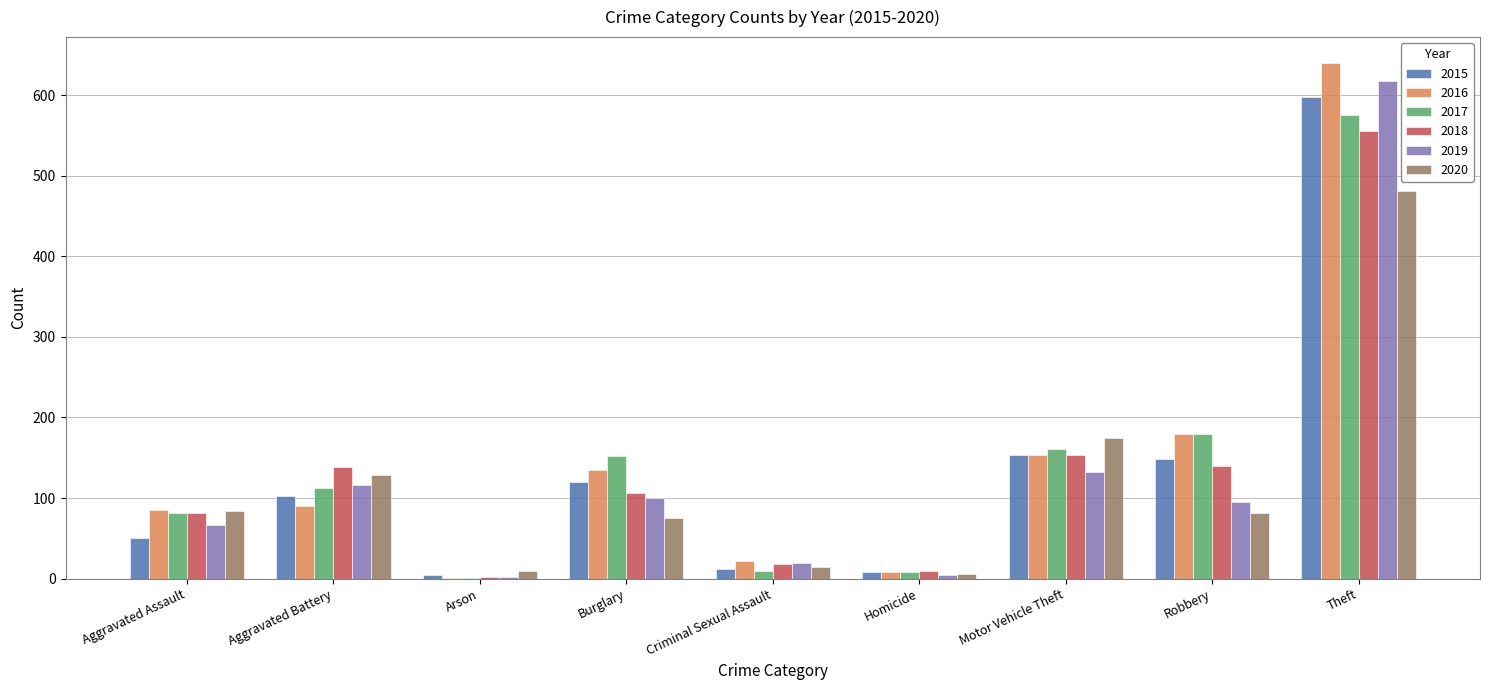

True or false: 2020 has a value of 62 at Motor Vehicle Theft.

False